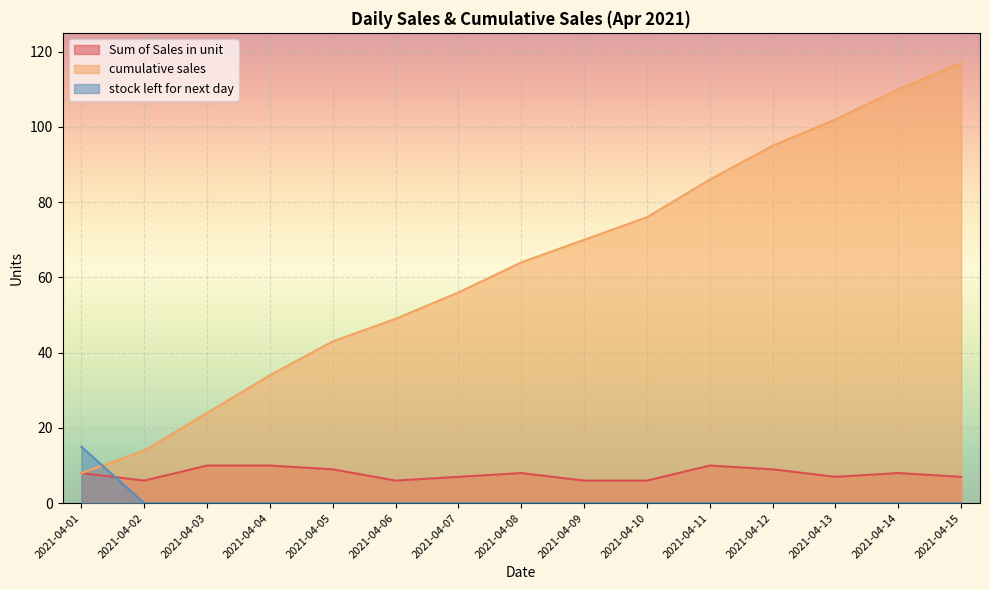

Is the value of stock left for next day at 2021-04-14 greater than the value of cumulative sales at 2021-04-03?

No